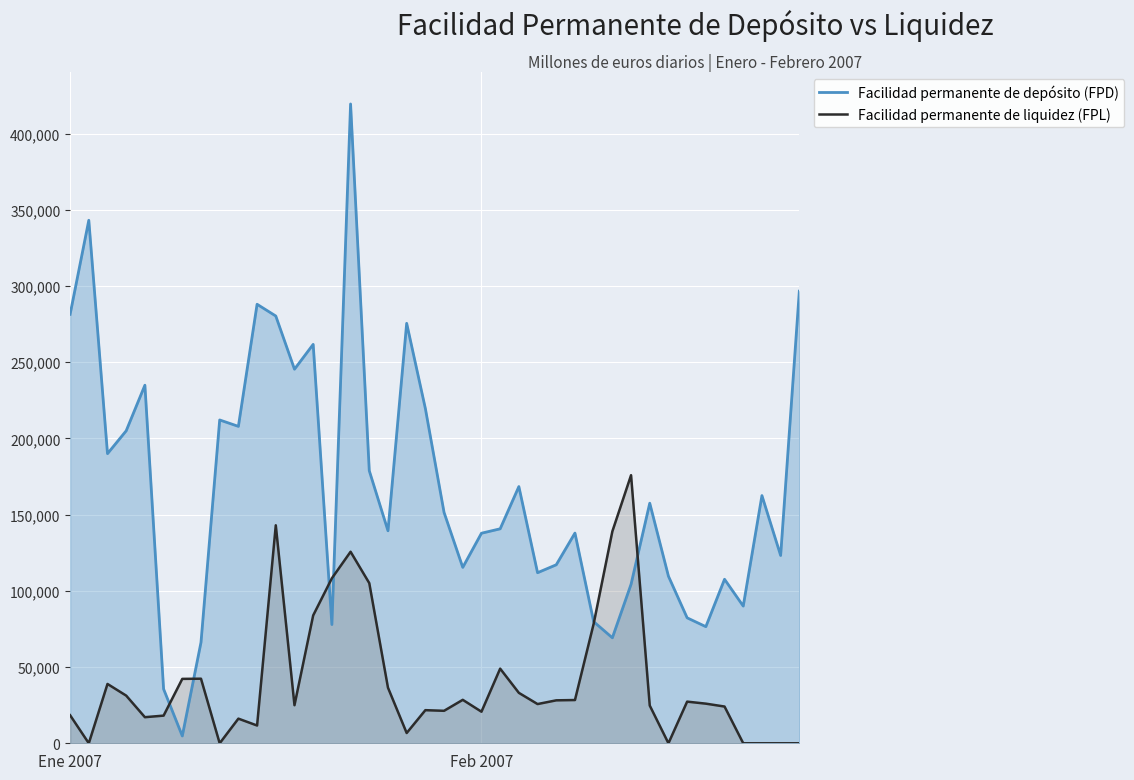

How many interior local peaks does the Facilidad permanente de liquidez (FPL) series have?

10